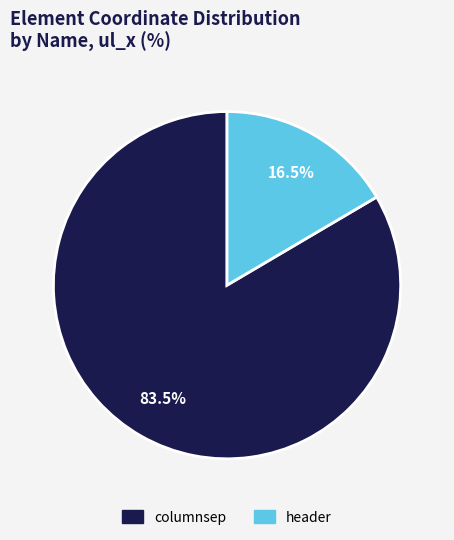

Do columnsep and header together represent more than half of the pie?

Yes